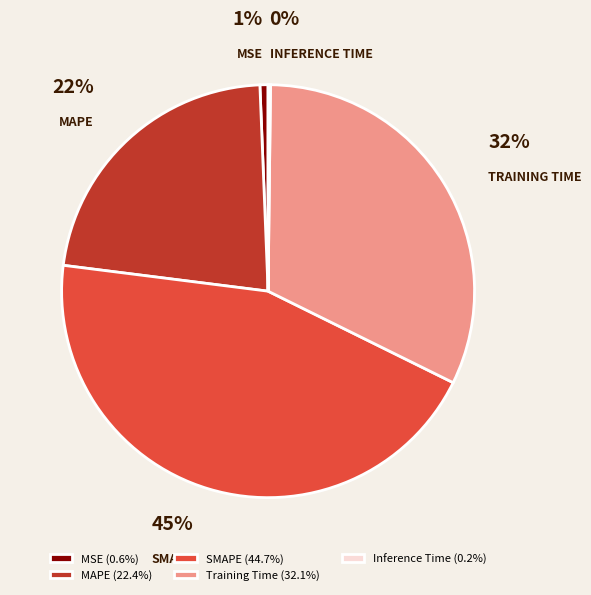

To the nearest percent, what is the average slice percentage?

20%